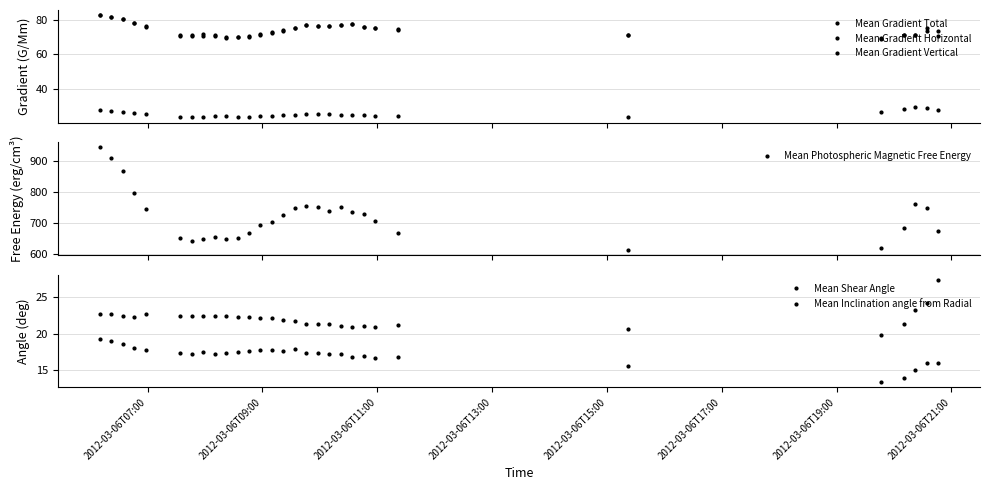

Reading left to right, transcribe all the data shown in this chart.

Mean Gradient Total: 82.8	81.6	80.4	78.5	76.1	70.8	70.7	70.8	70.6	69.5	69.9	70.1	71.3	72.5	73.8	75.2	76.9	76.6	76.3	77.2	77.5	76.1	75.3	74.5	71.1	69.8	71.2	71.2	73.8	70.5
Mean Gradient Horizontal: 27.8	27.2	26.5	25.7	25.5	23.6	23.5	23.5	24.1	23.9	23.8	23.3	24.0	24.4	24.6	24.8	25.3	25.1	25.2	24.7	24.6	24.6	23.9	24.3	23.3	26.4	28.2	29.5	28.8	27.5
Mean Gradient Vertical: 82.7	81.5	80.5	78.5	76.5	71.2	71.3	71.6	71.3	70.0	70.3	70.5	71.7	73.0	74.0	75.6	76.9	76.6	76.2	77.1	77.5	76.2	75.5	74.7	71.2	68.9	71.1	71.4	75.3	73.3
Mean Photospheric Magnetic Free Energy: 944.3	910.1	868.9	797.9	744.6	651.2	641.5	647.4	652.9	647.4	651.5	667.2	693.0	703.4	726.3	747.2	753.9	750.7	737.3	749.9	734.9	728.5	705.2	665.8	612.4	618.4	684.4	761.8	747.6	673.7
Mean Shear Angle: 19.3	19.0	18.6	18.1	17.7	17.4	17.2	17.5	17.3	17.4	17.5	17.6	17.8	17.7	17.7	17.9	17.3	17.4	17.2	17.2	16.9	17.0	16.8	16.8	15.6	13.4	14.0	15.1	16.0	16.0
Mean Inclination angle from Radial: 22.7	22.6	22.4	22.3	22.7	22.5	22.4	22.5	22.4	22.5	22.3	22.2	22.1	22.1	21.9	21.7	21.4	21.3	21.4	21.0	20.9	21.0	20.9	21.2	20.7	19.8	21.4	23.3	24.2	27.4